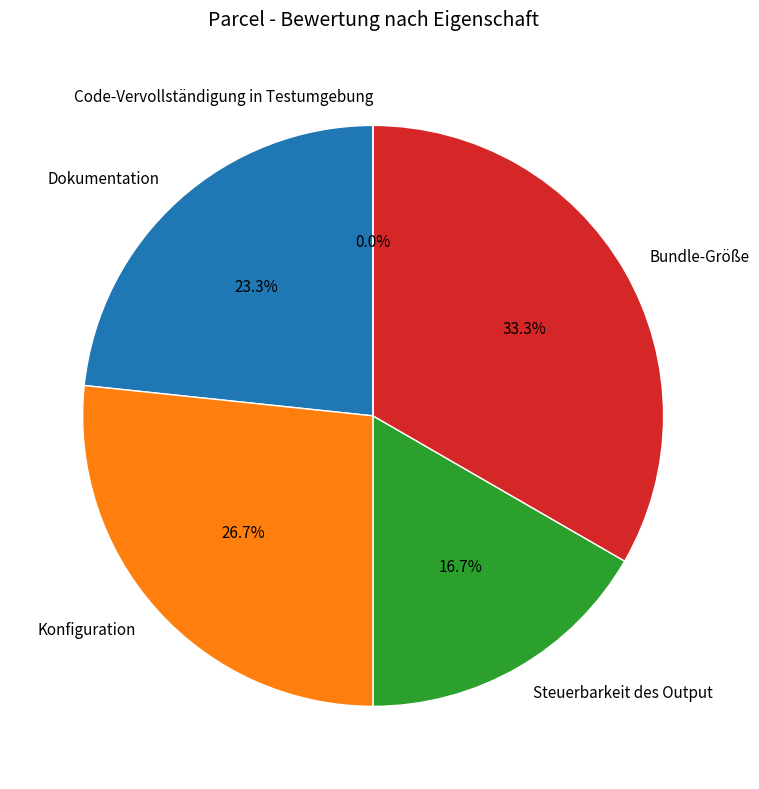

To the nearest percent, what is the difference between the Dokumentation and Bundle-Größe slice percentages?

10%